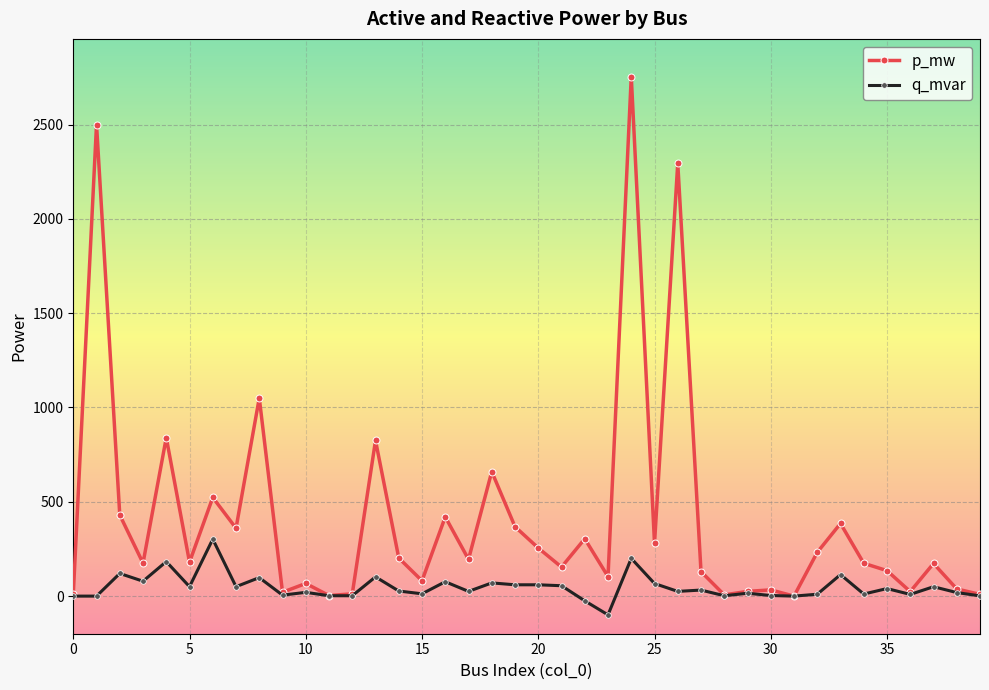

True or false: q_mvar has more than 0 points higher than both neighbors.

True